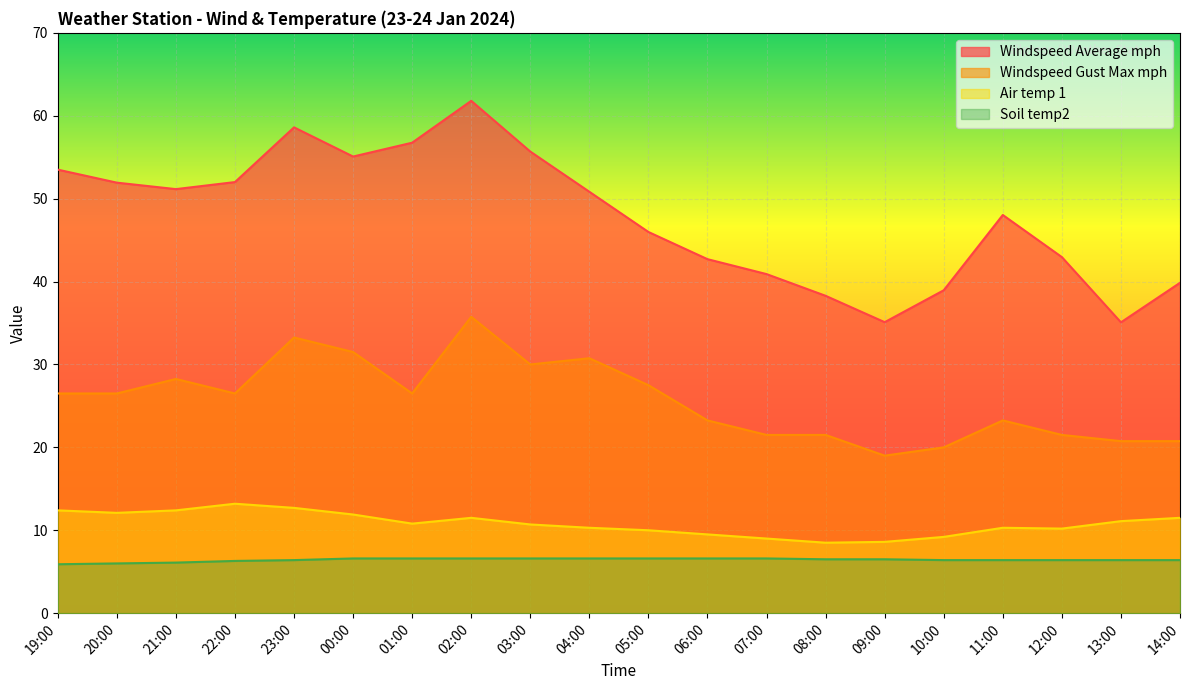

In Windspeed Average mph, how many points are higher than both neighbors (excluding endpoints)?

3